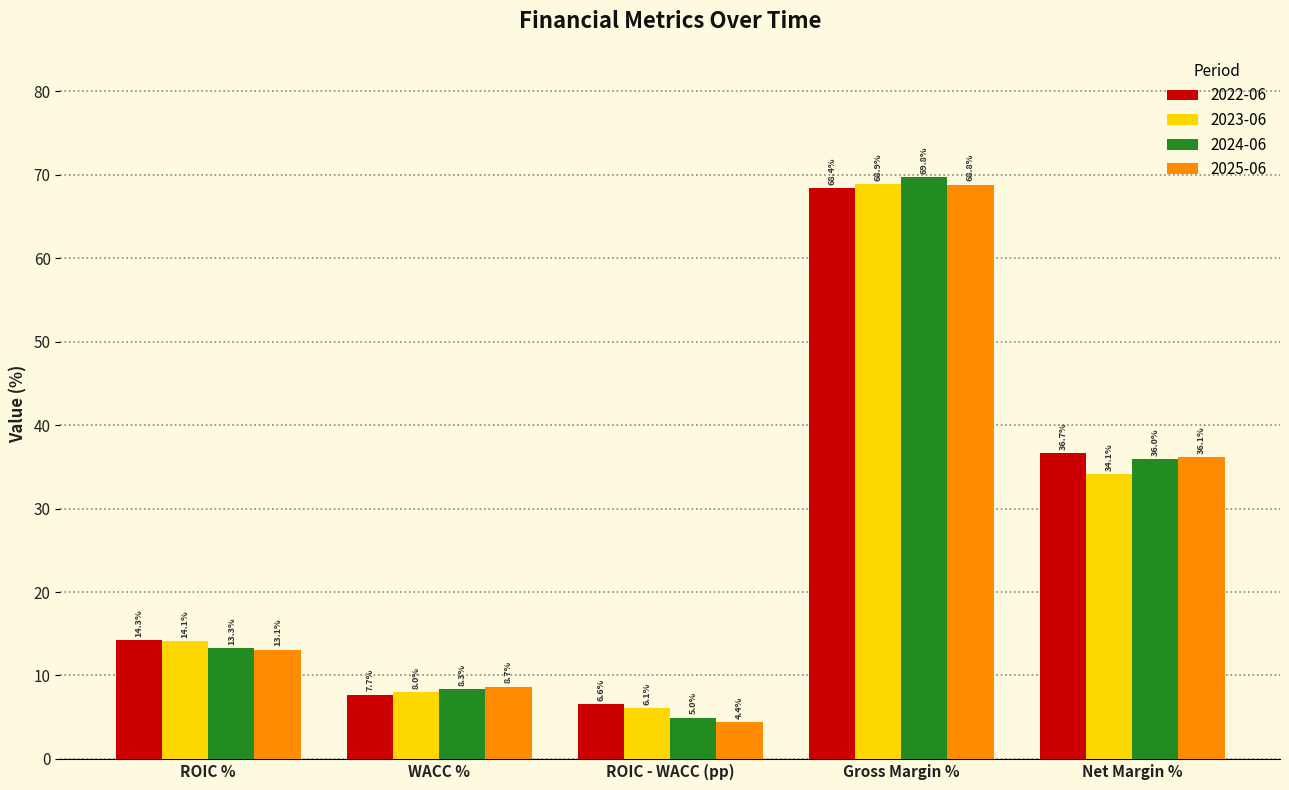

Reading left to right, extract all data points from this chart.

2022-06: 14.3	7.7	6.6	68.4	36.7
2023-06: 14.1	8.0	6.1	68.9	34.1
2024-06: 13.3	8.3	5.0	69.8	36.0
2025-06: 13.1	8.7	4.4	68.8	36.1